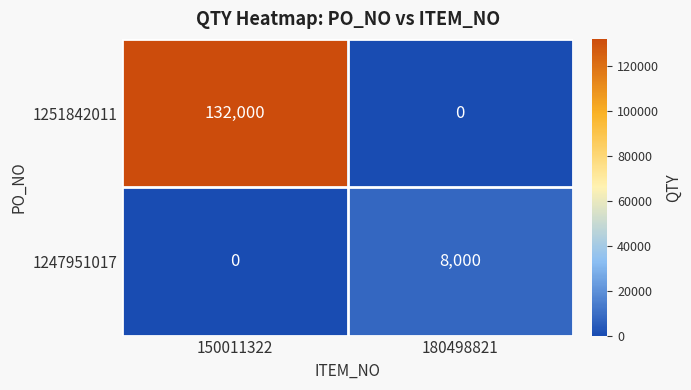

Count the number of data series in this chart.

2